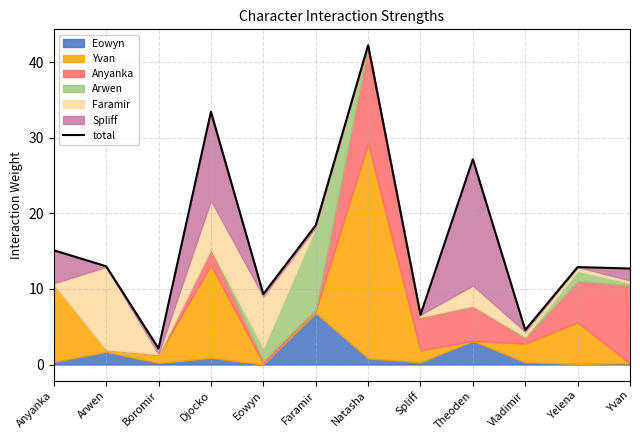

What is the greatest value displayed?

42.2